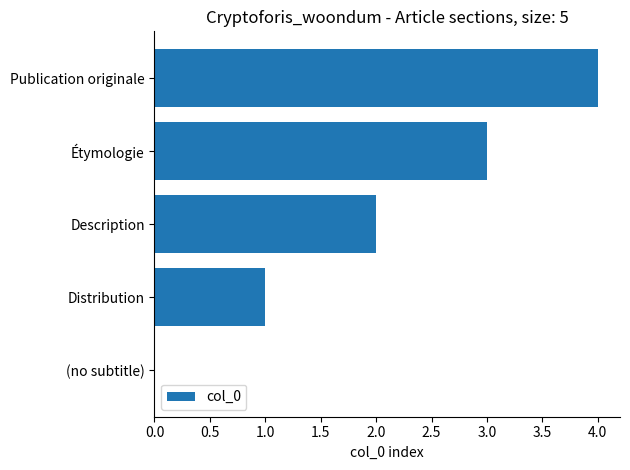

What is the sum of all values?

10